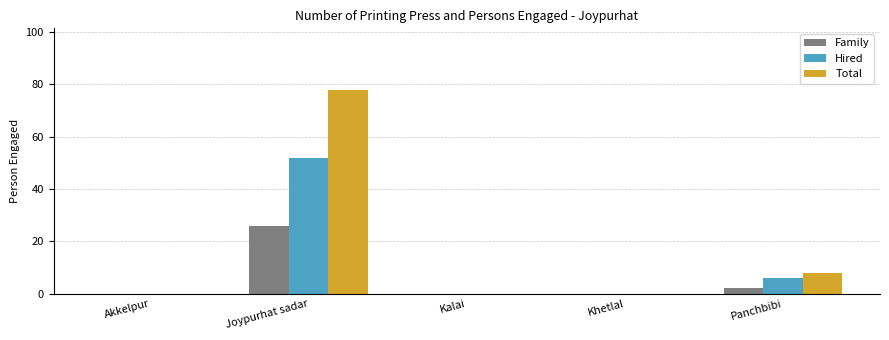

Are the bars horizontal?

No